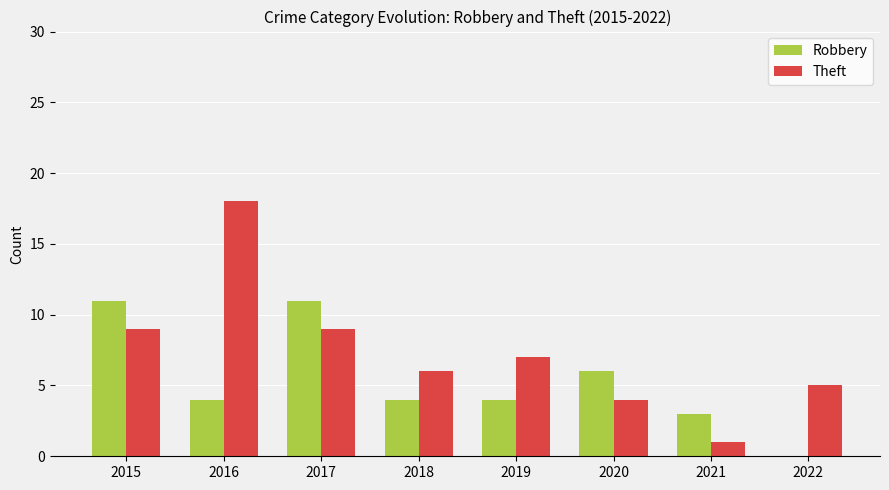

What is the average value of the Robbery series?

5